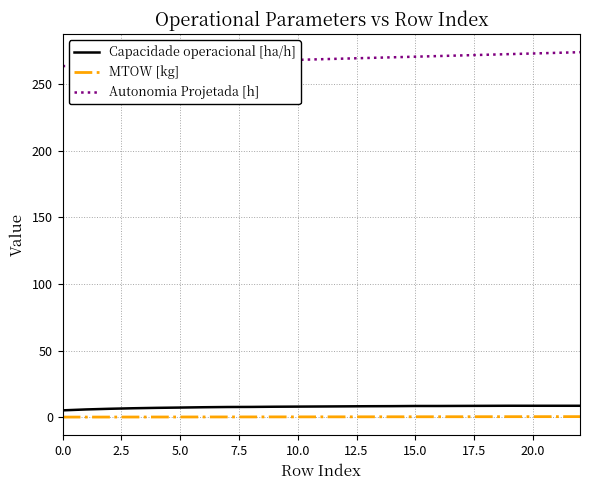

Which series has the largest total across all categories?

Autonomia Projetada [h]